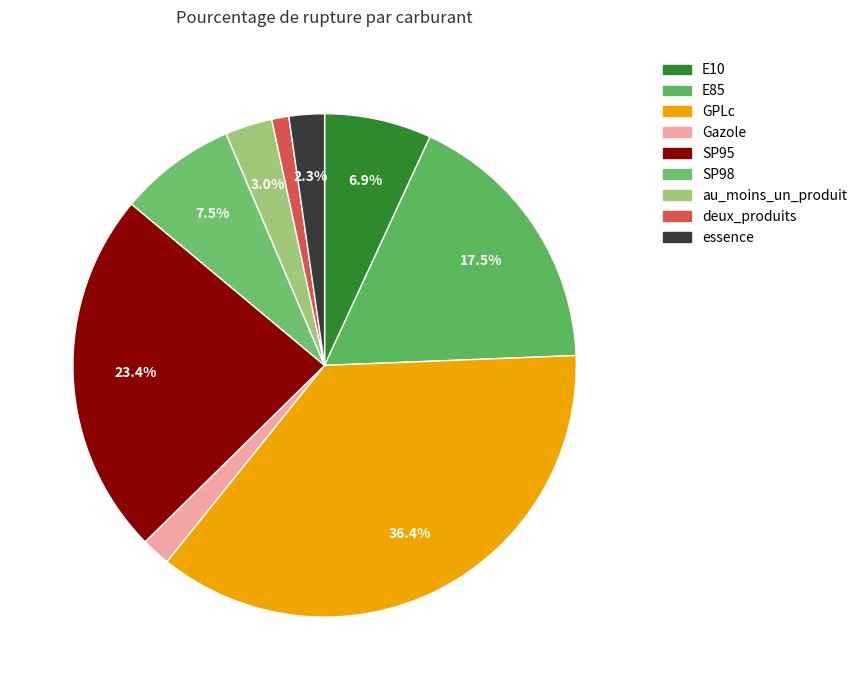

What is the smallest slice in the pie chart?

deux_produits